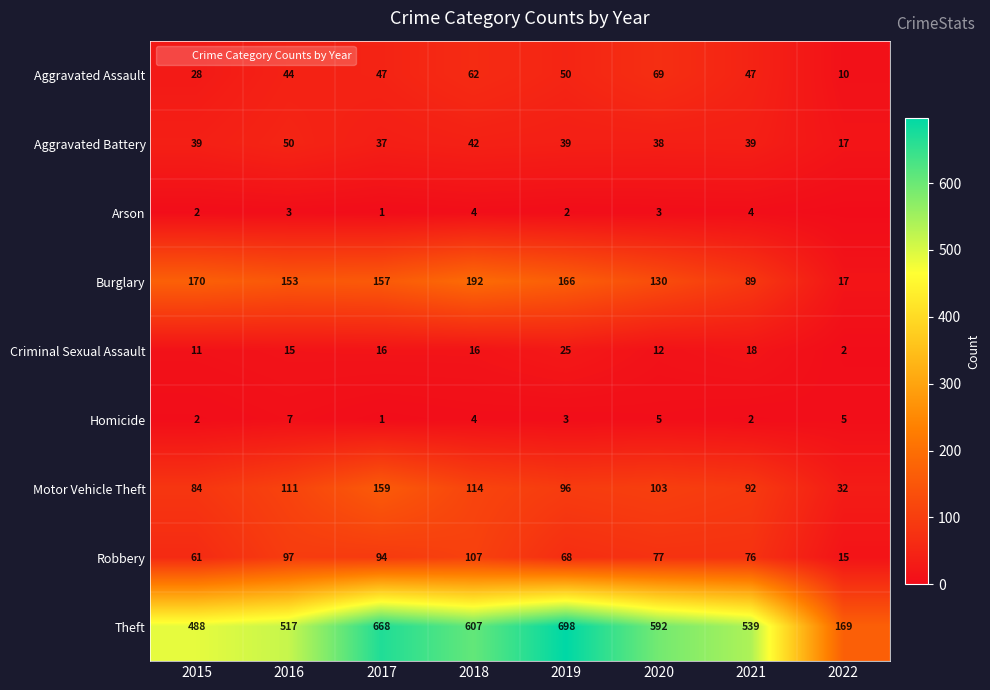

What is the sum of all Arson values?

19